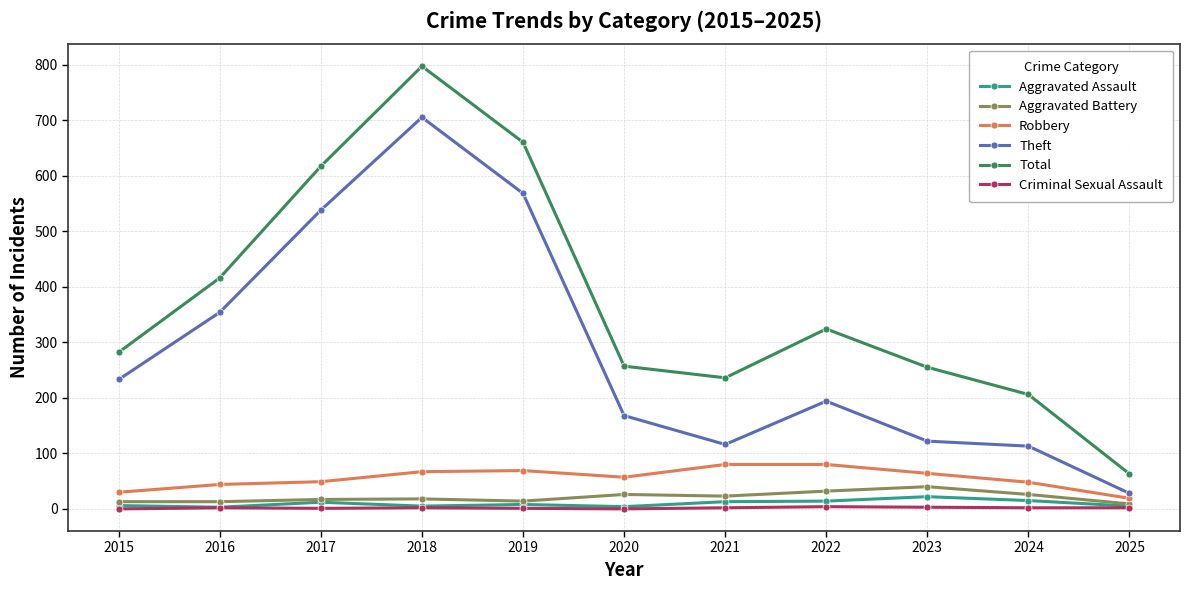

At which category does the chart reach its peak across all series?

2018